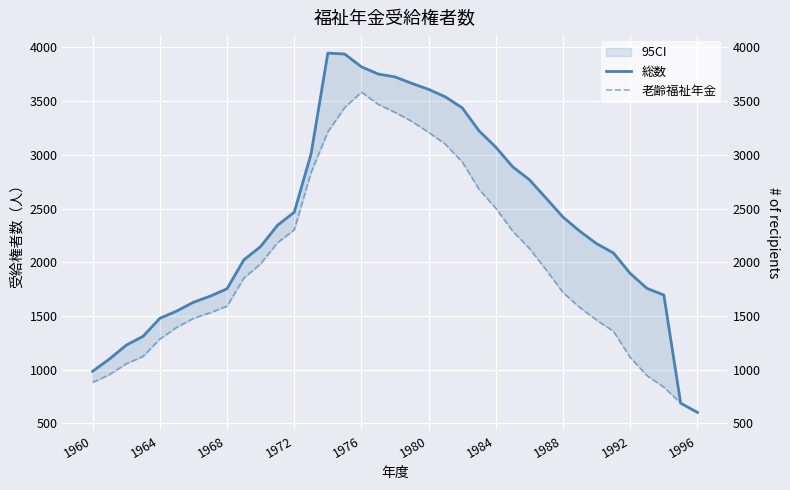

What is the difference between the maximum and second lowest values in the 総数 series?

3258